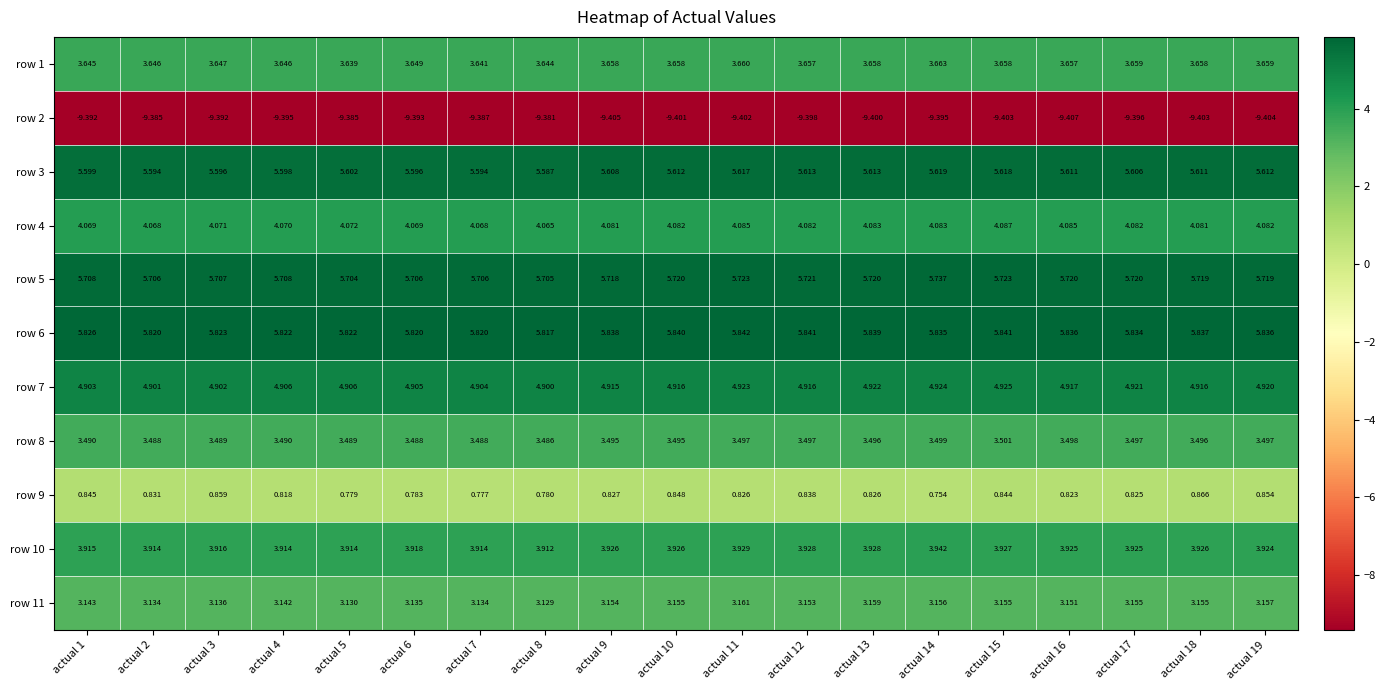

How many data points does each series have?

19